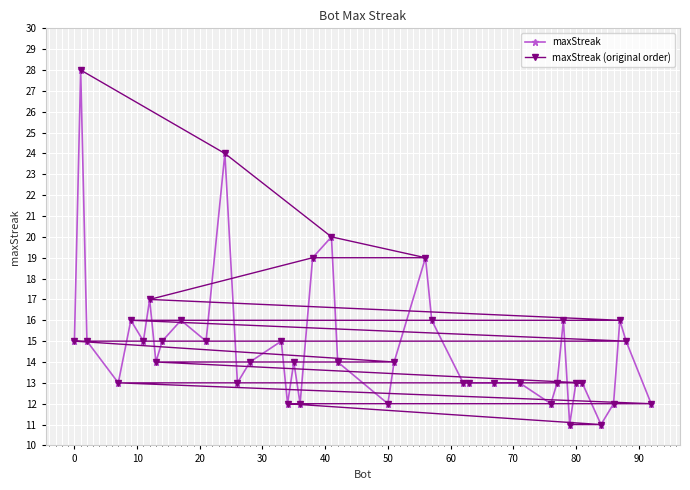

True or false: maxStreak has more than 1 interior local peaks.

True